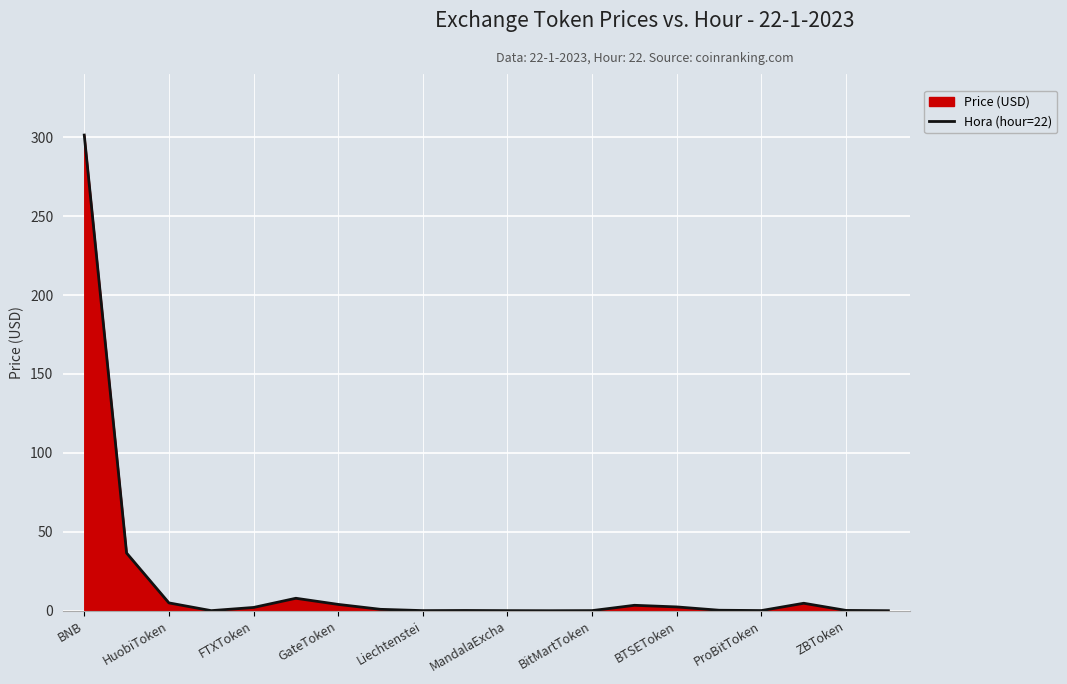

What is the difference between the maximum and minimum values?

301.3